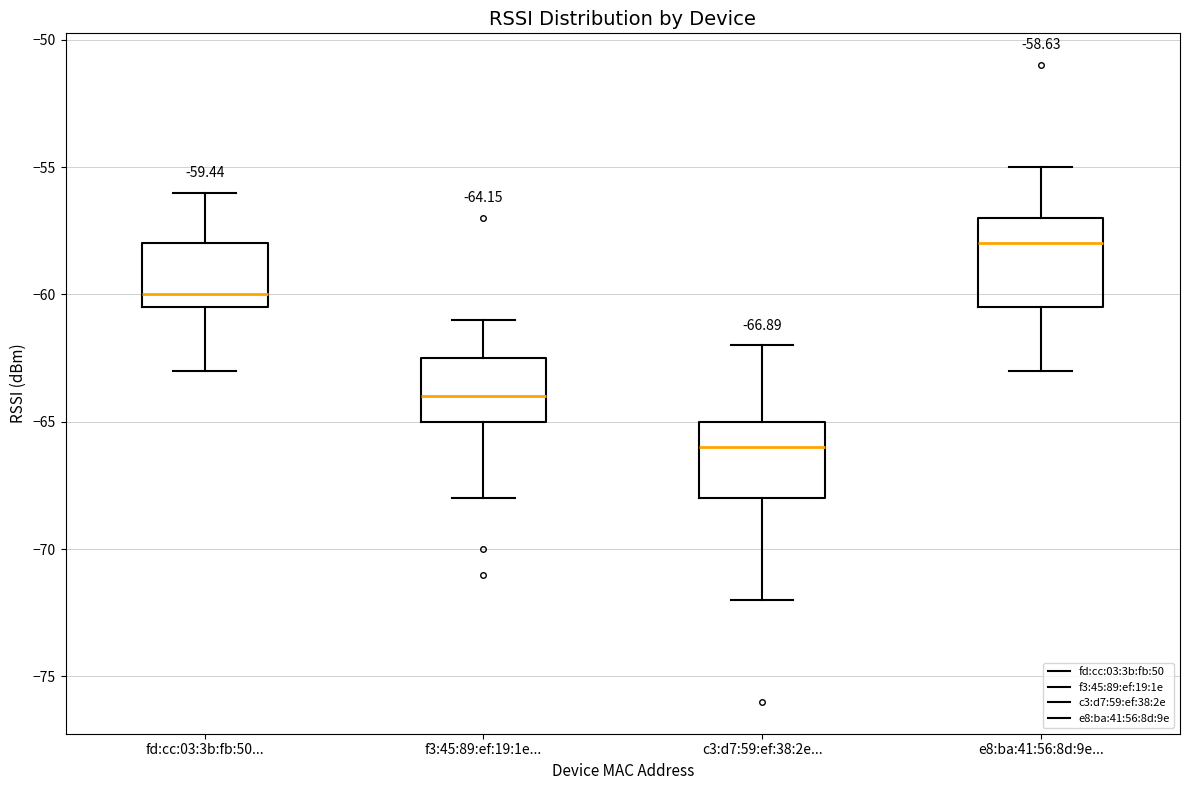

Which box has the lowest median line?

c3:d7:59:ef:38:2e...